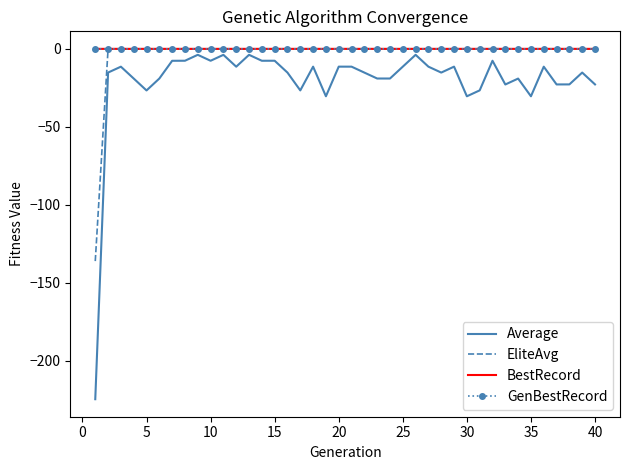

What is the minimum value shown in the chart?

-224.8